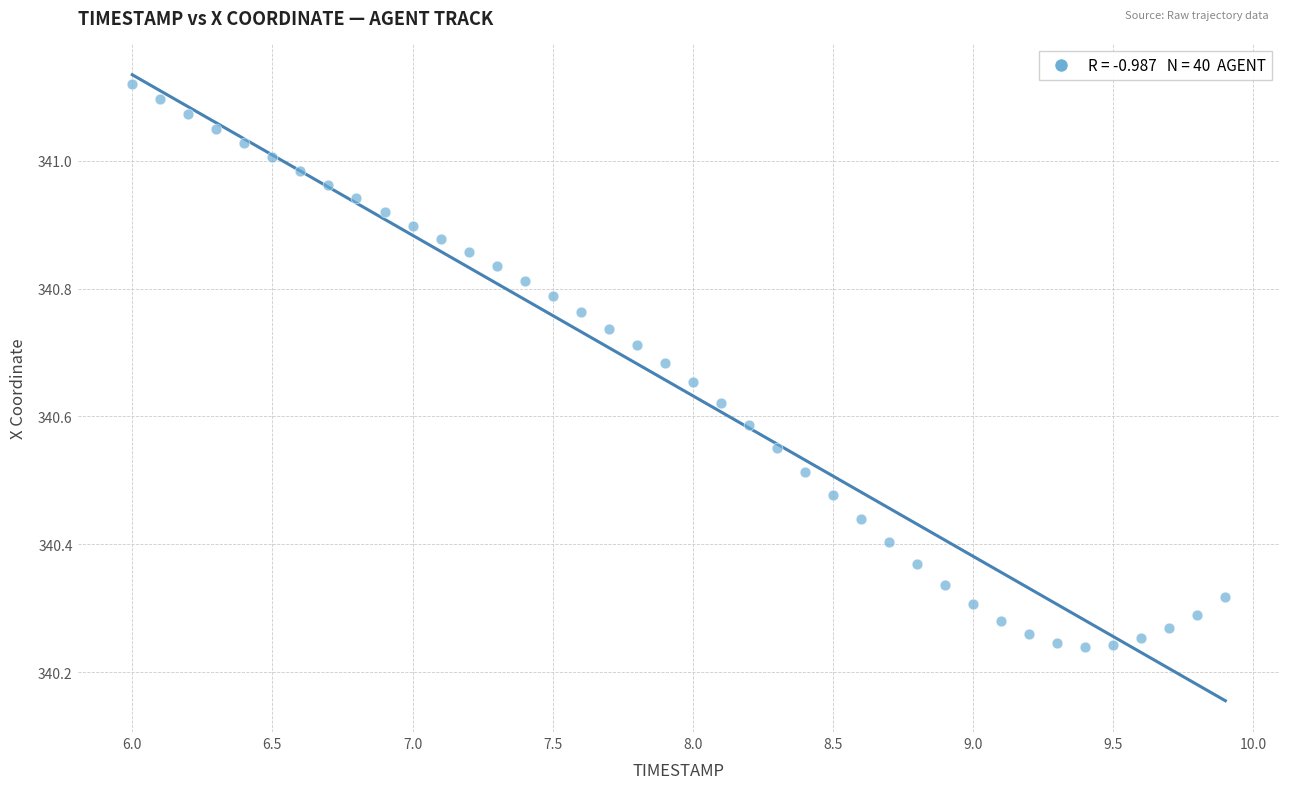

What is the range of X values (max minus min)?

3.9